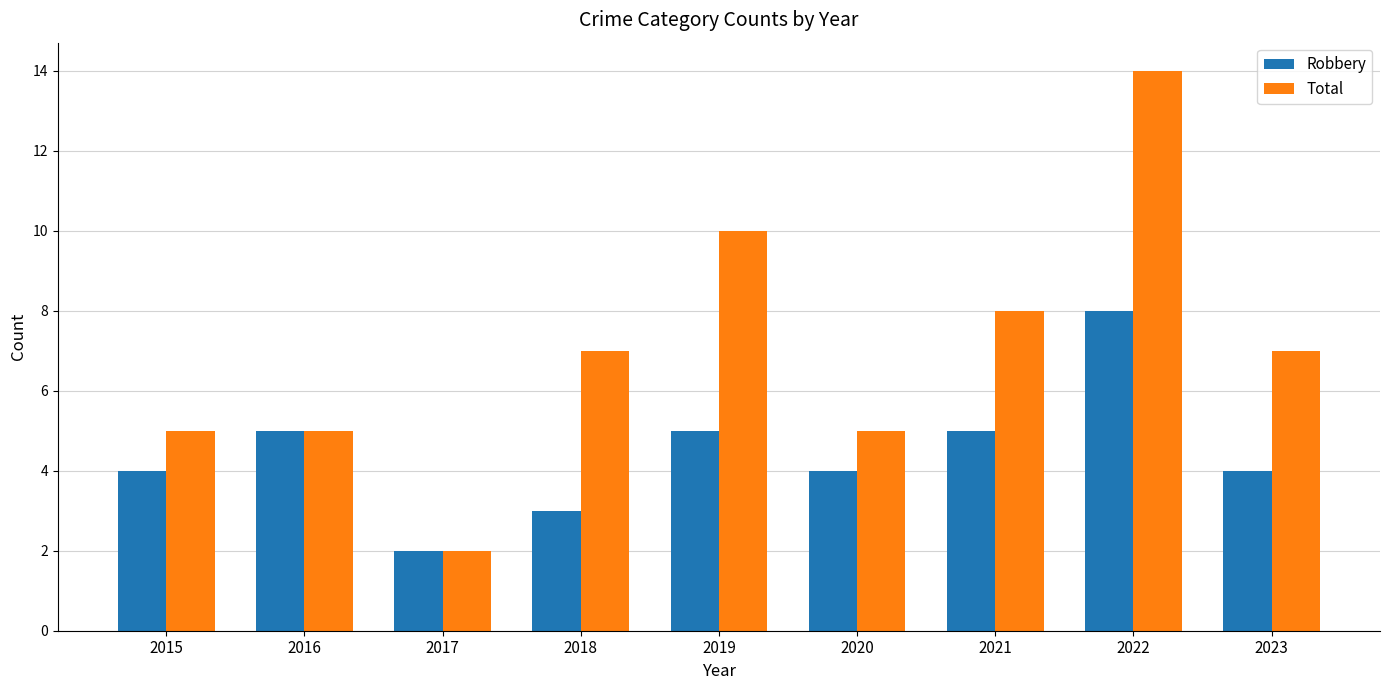

Which label corresponds to the largest value in the chart?

2022